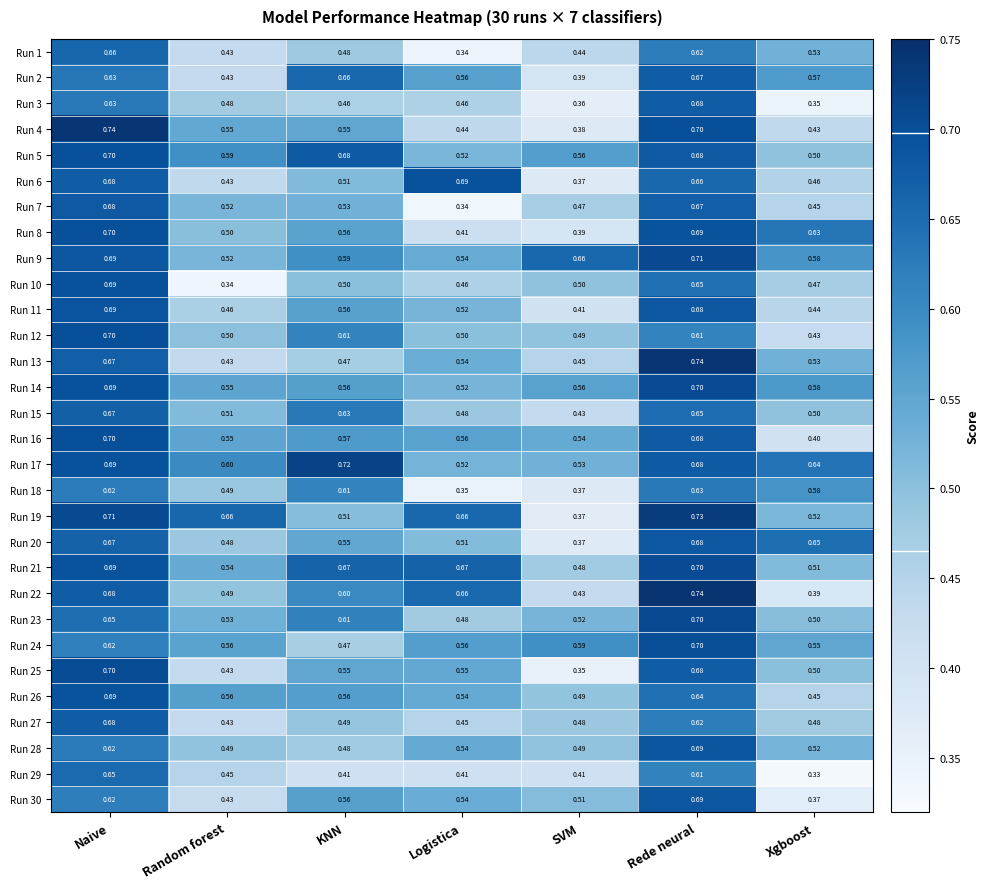

List the labels in order of Run 8 value, smallest first.

SVM, Logistica, Random forest, KNN, Xgboost, Rede neural, Naive